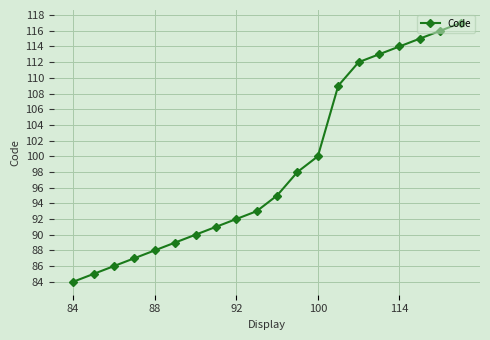

What is the average value?

99